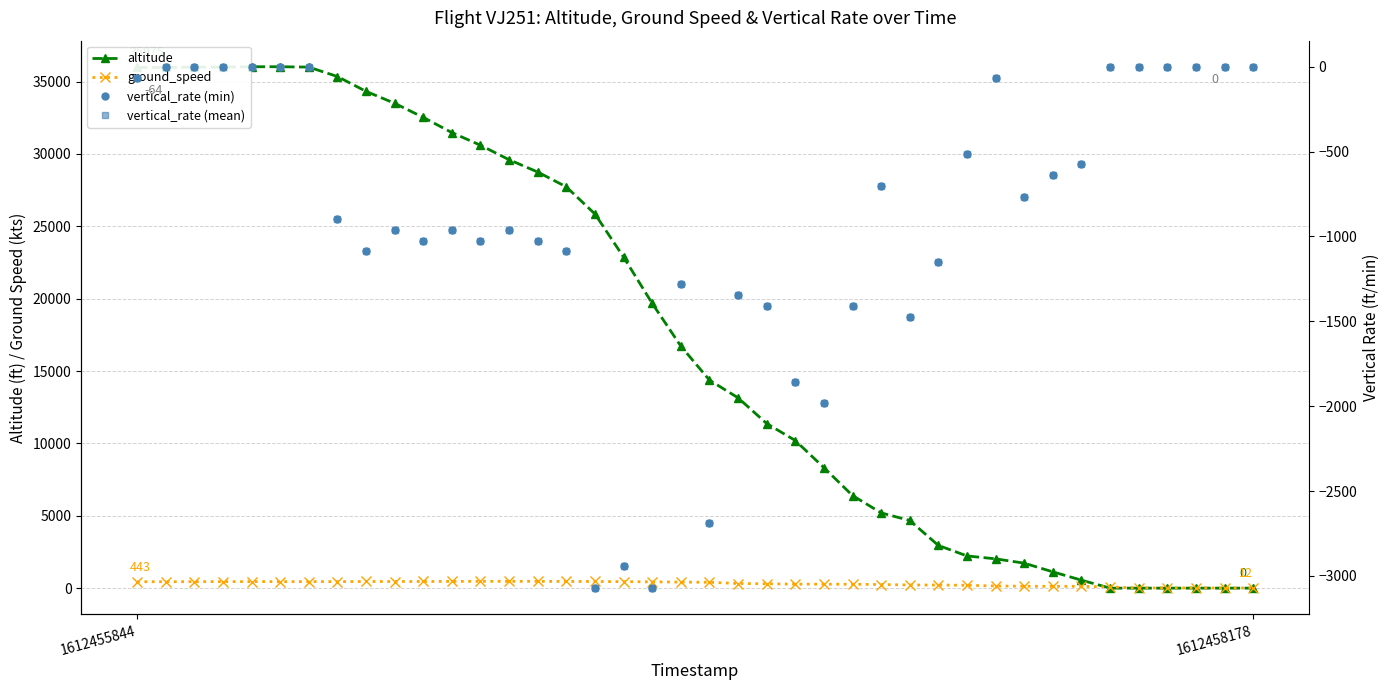

Which series has the largest range (max minus min)?

altitude